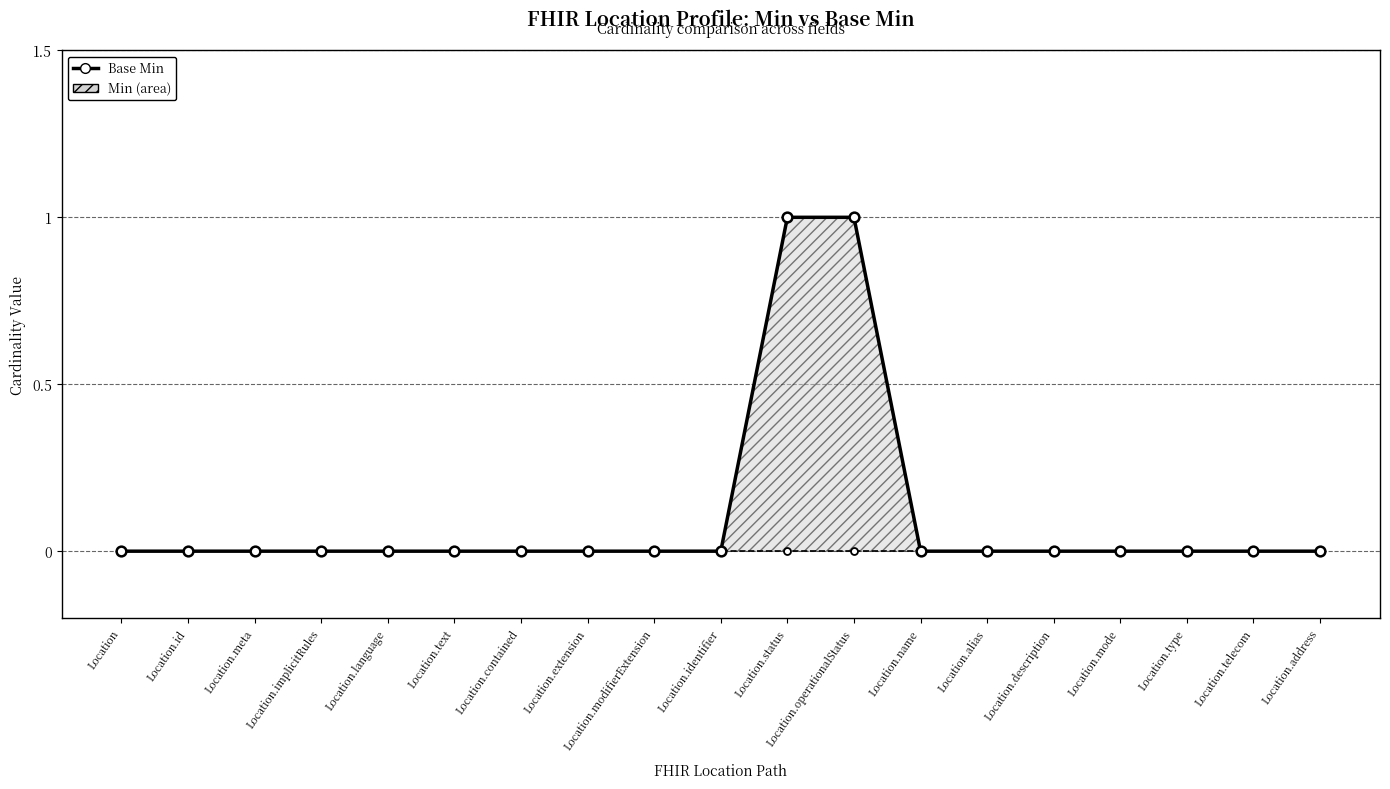

Reading right to left, what are all the values shown in this chart?

0	0	0	0	0	0	0	1	1	0	0	0	0	0	0	0	0	0	0